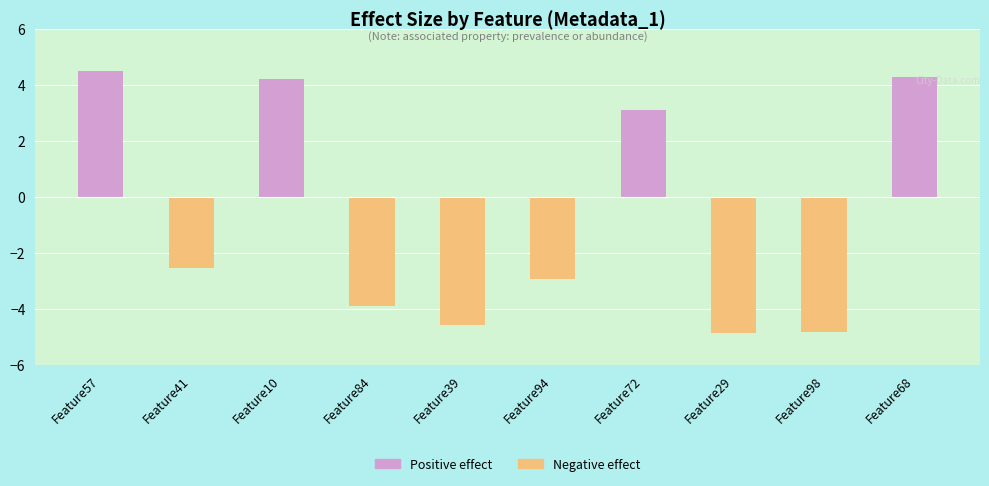

At which label does Positive effect reach its minimum?

Feature41